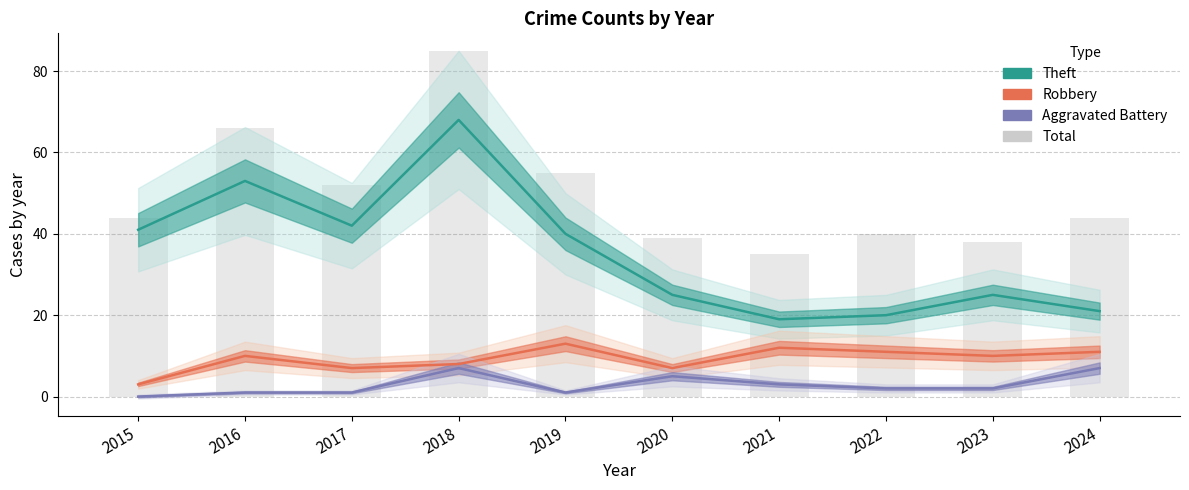

Which series has the largest total across all categories?

Total